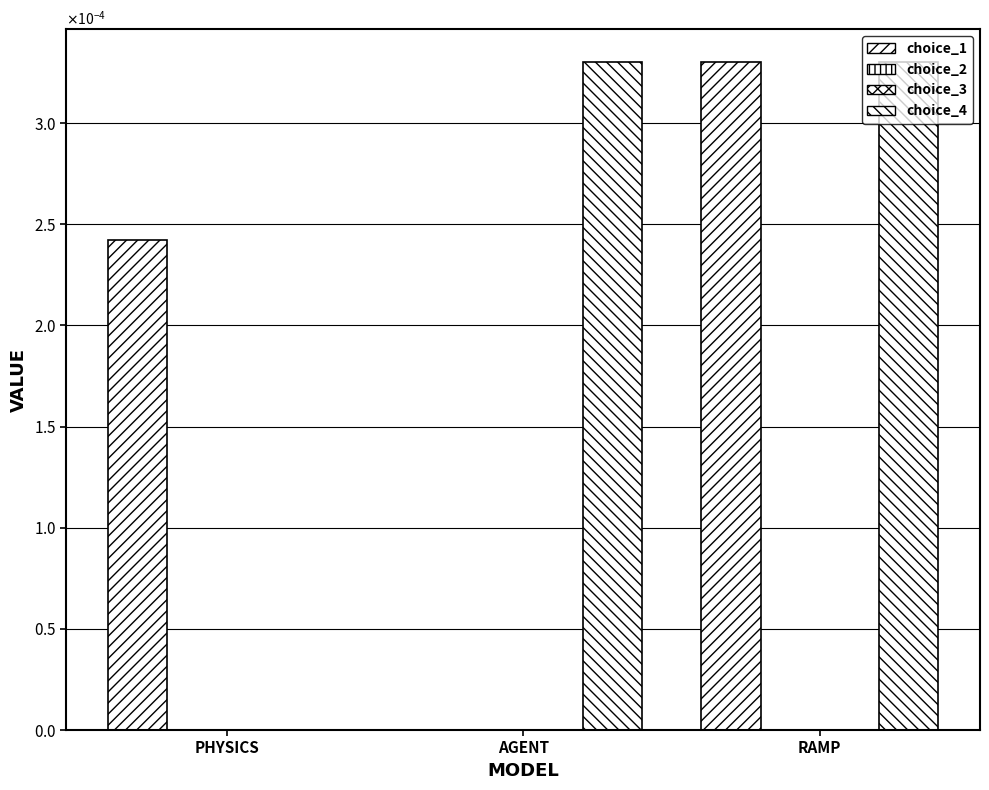

Between RAMP and AGENT, which is larger?

RAMP